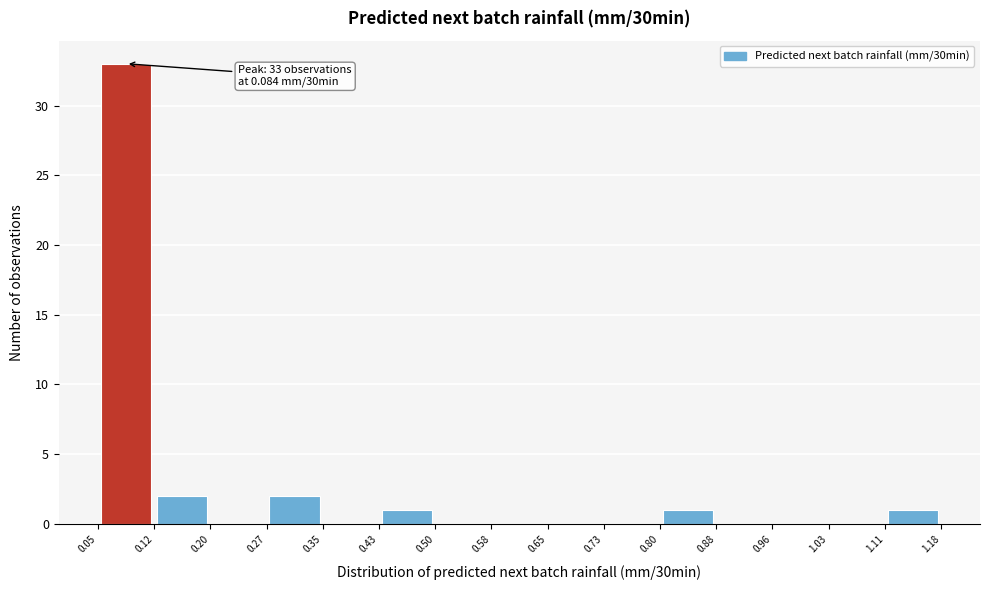

Which range on the x-axis has the tallest bar?

0.05 to 0.12